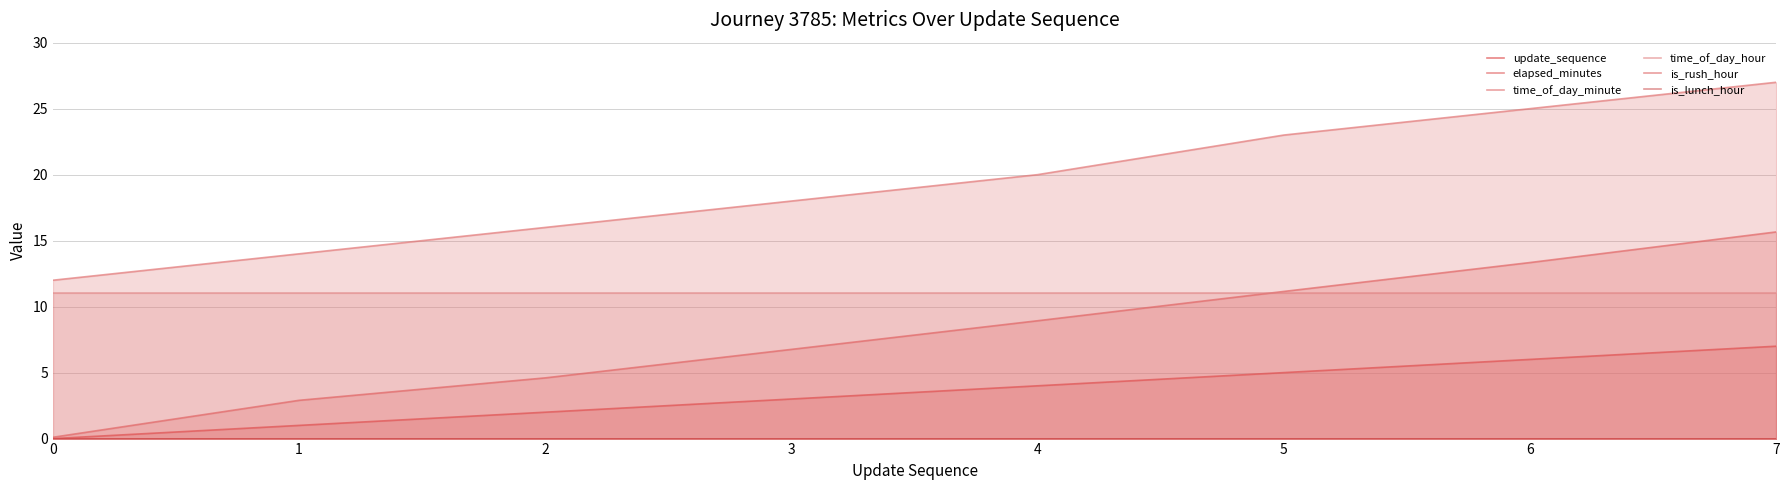

Reading left to right, transcribe all the data shown in this chart.

update_sequence: 0.0	1.0	2.0	3.0	4.0	5.0	6.0	7.0
elapsed_minutes: 0.1	2.9	4.6	6.8	8.9	11.2	13.3	15.7
time_of_day_minute: 12.0	14.0	16.0	18.0	20.0	23.0	25.0	27.0
time_of_day_hour: 11.0	11.0	11.0	11.0	11.0	11.0	11.0	11.0
is_rush_hour: 0.0	0.0	0.0	0.0	0.0	0.0	0.0	0.0
is_lunch_hour: 0.0	0.0	0.0	0.0	0.0	0.0	0.0	0.0